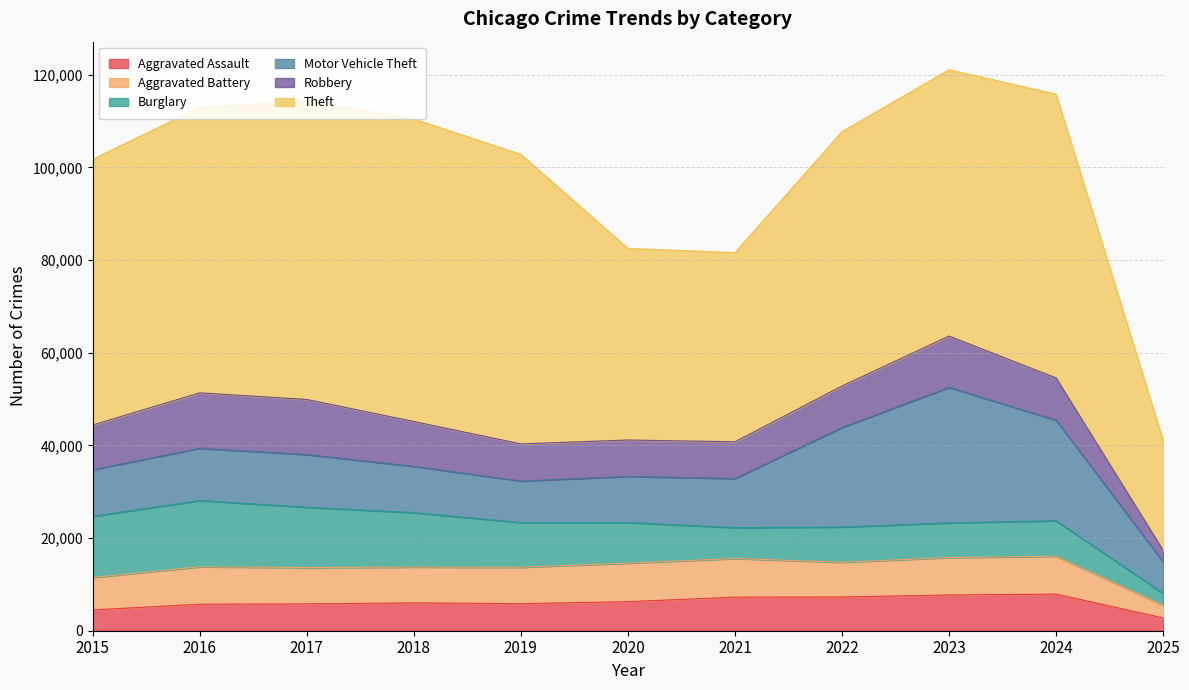

Is it true that Burglary equals 4877 at 2022?

False